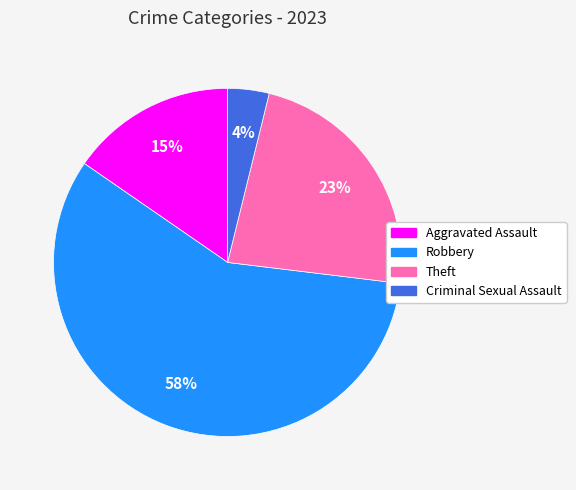

Rank the categories by value from highest to lowest.

Robbery, Theft, Aggravated Assault, Criminal Sexual Assault